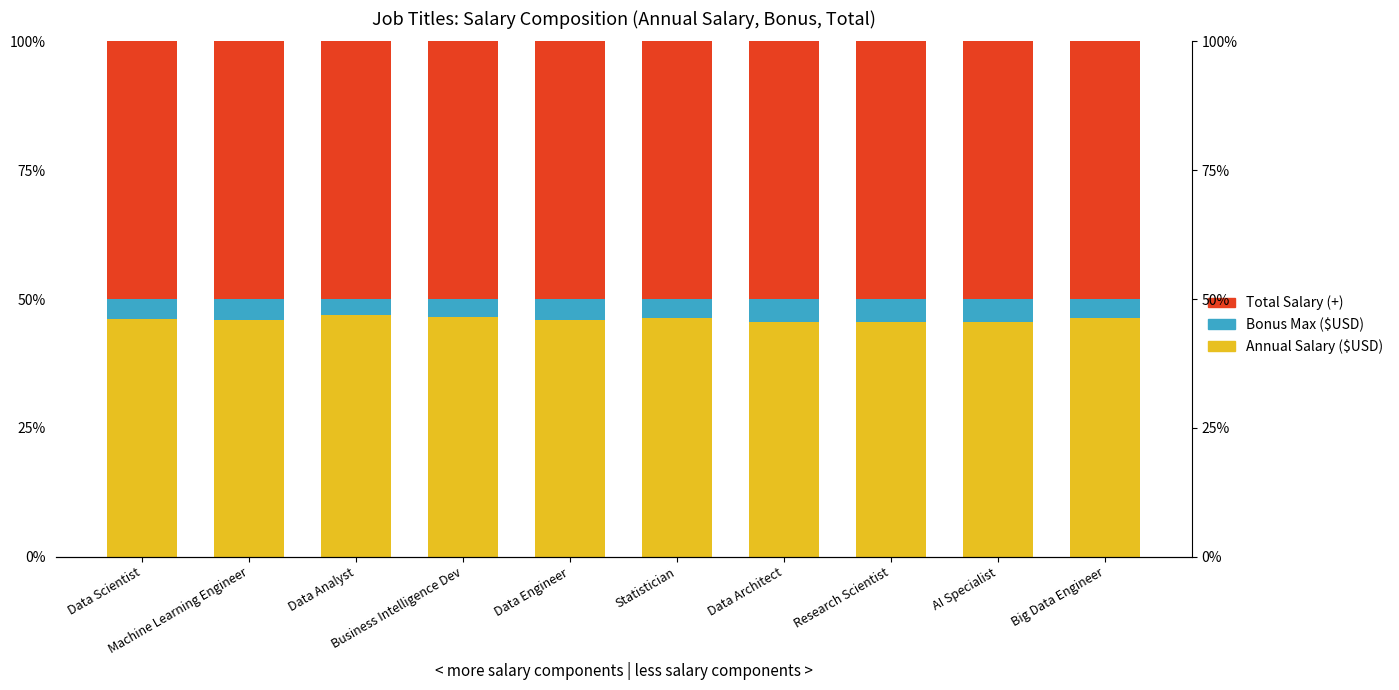

List the labels in order of Bonus Max ($USD) value, smallest first.

Data Analyst, Business Intelligence Dev, Statistician, Big Data Engineer, Data Scientist, Data Engineer, Machine Learning Engineer, Data Architect, Research Scientist, AI Specialist